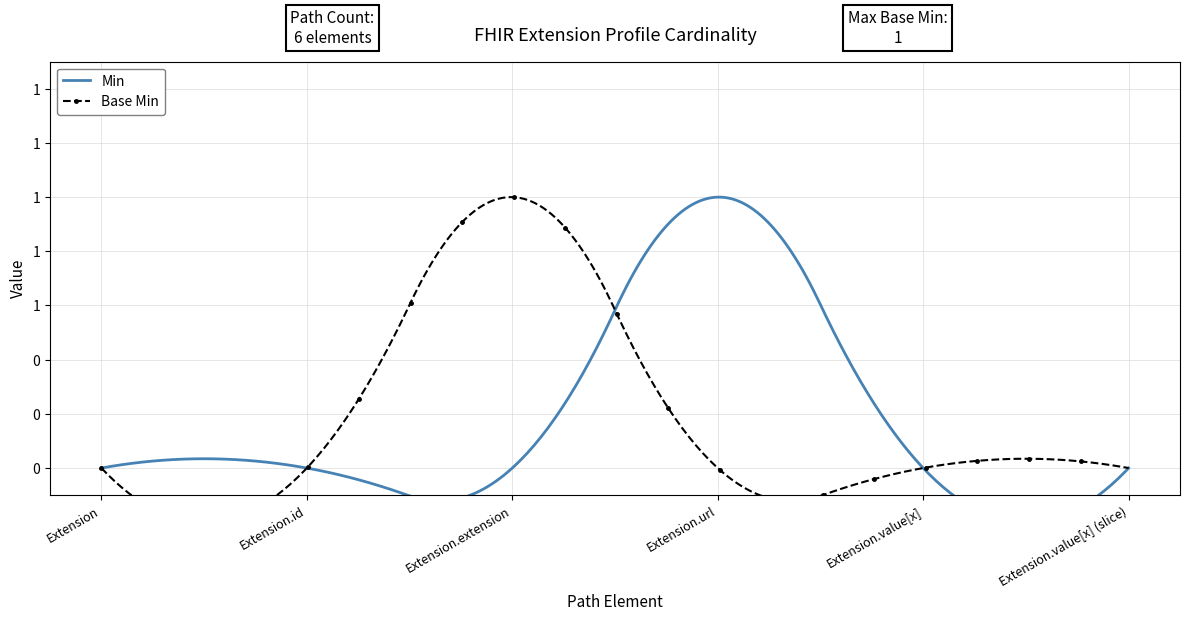

Is the value of Base Min at Extension greater than the value of Min at Extension?

No